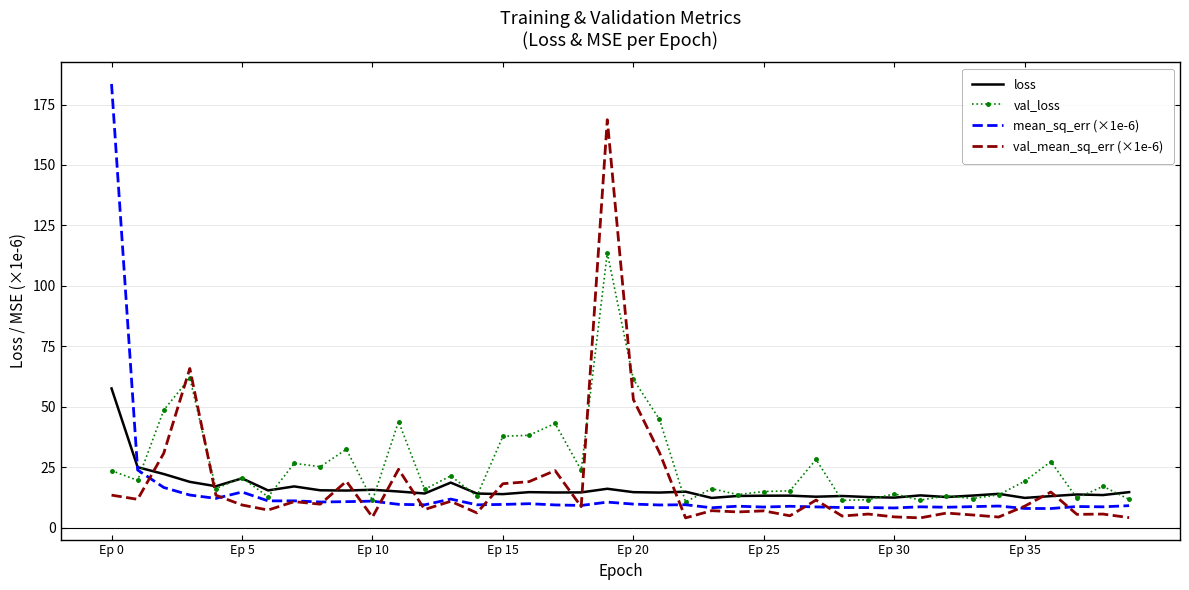

Which series has the largest range (max minus min)?

mean_sq_err (×1e-6)